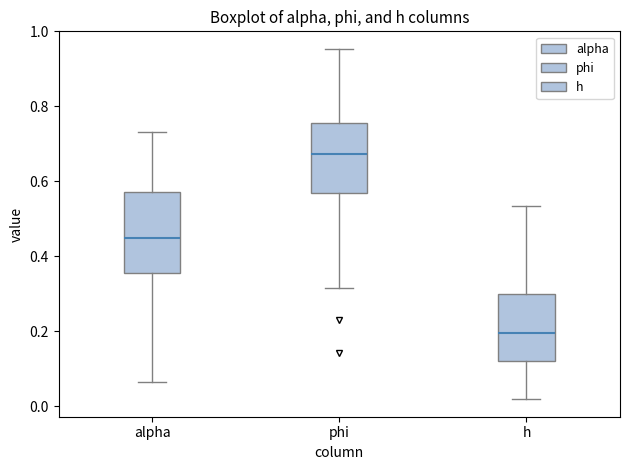

Reading left to right, transcribe this box plot: for each box, give where its median line is, the range the box spans, and where its two whiskers end, as read against the y-axis. The values are not printed on the chart, so give them approximately, as read against the axis.

alpha: median 0.44, box 0.36 to 0.58, whiskers 0.06 to 0.74
phi: median 0.68, box 0.56 to 0.76, whiskers 0.32 to 0.96
h: median 0.20, box 0.12 to 0.30, whiskers 0.02 to 0.54